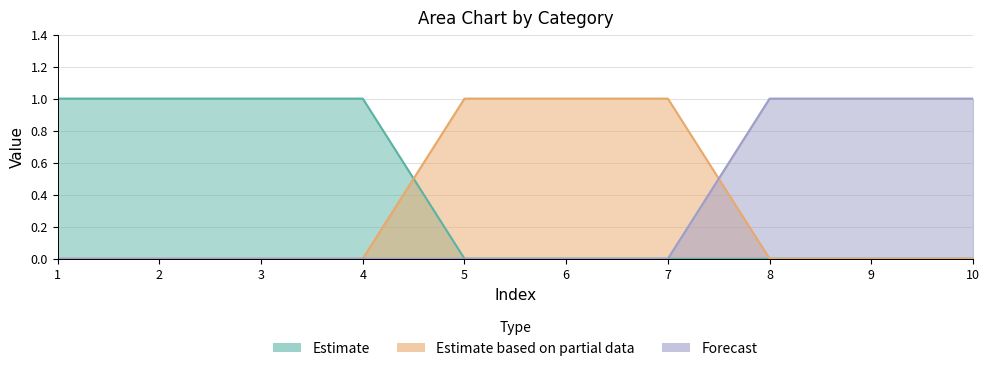

At which category is the sum across all series the highest?

1